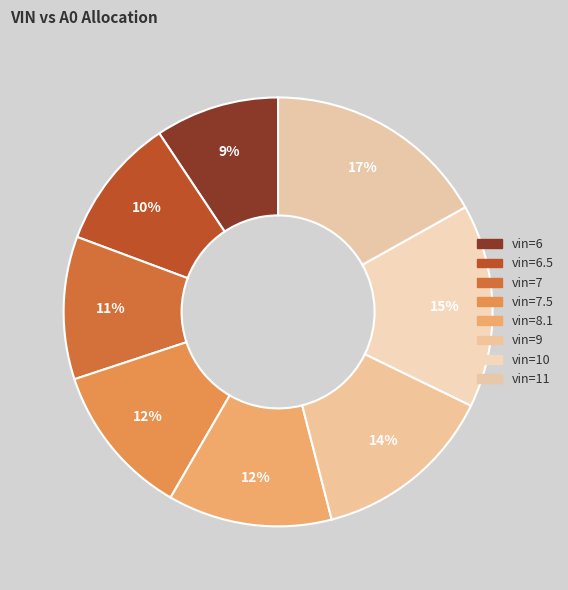

Which slice is the smallest?

6